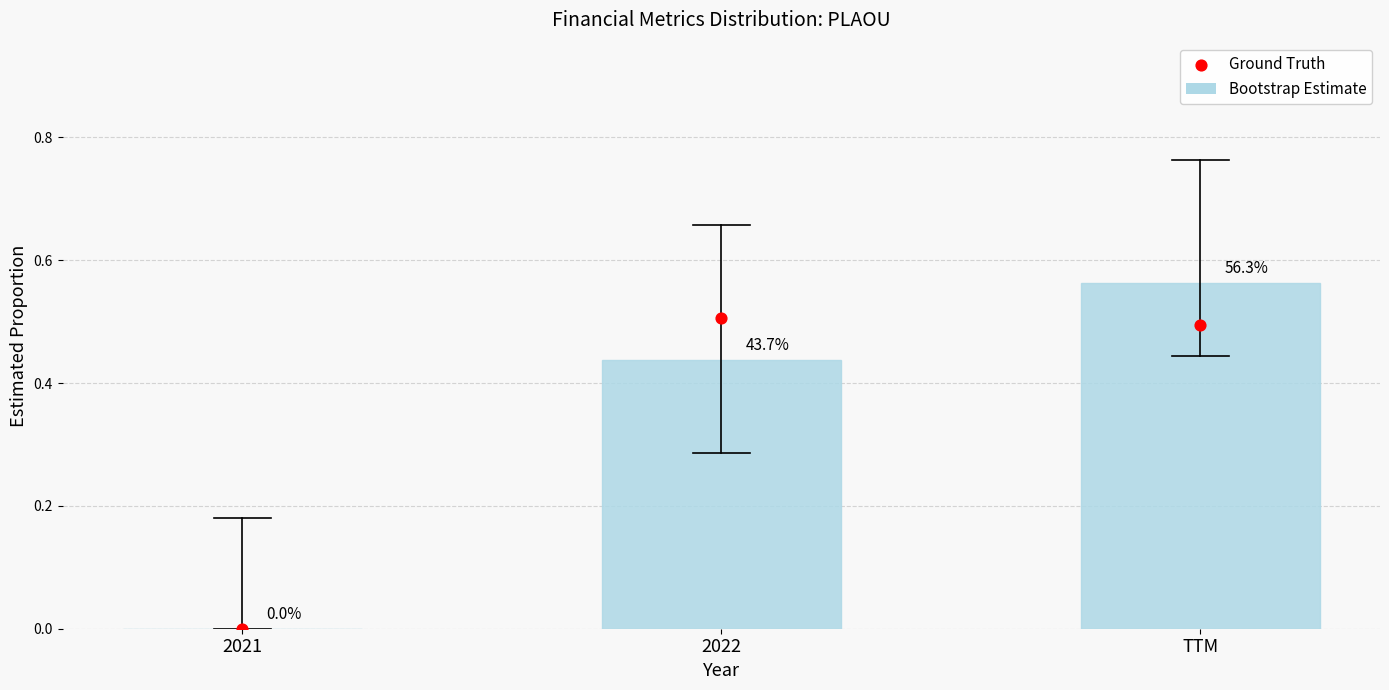

What are all the series names shown in the legend?

Bootstrap Estimate, Ground Truth